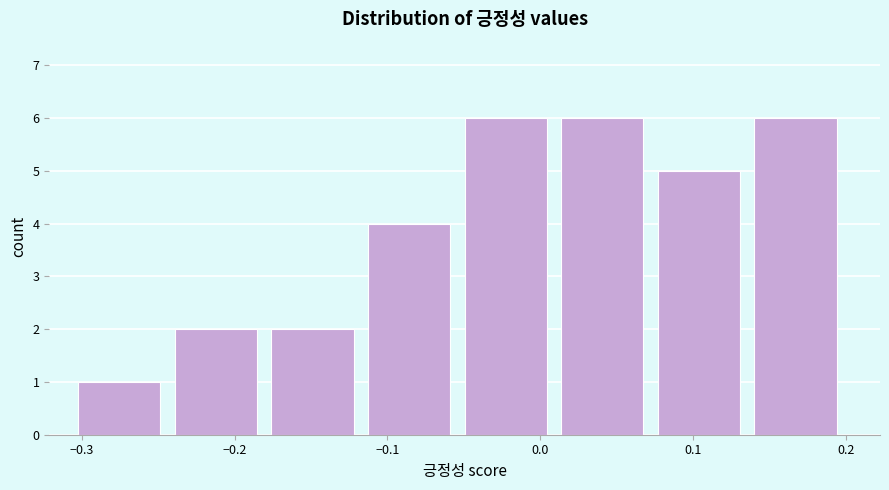

Reading left to right, transcribe this chart: for each bar, give the range it covers on the x-axis and its height. Neither the bar edges nor the heights are printed on the chart, so give them approximately, as read against the axes.

-0.30 to -0.24: 1
-0.24 to -0.18: 2
-0.18 to -0.11: 2
-0.11 to -0.05: 4
-0.05 to 0.01: 6
0.01 to 0.08: 6
0.08 to 0.14: 5
0.14 to 0.20: 6